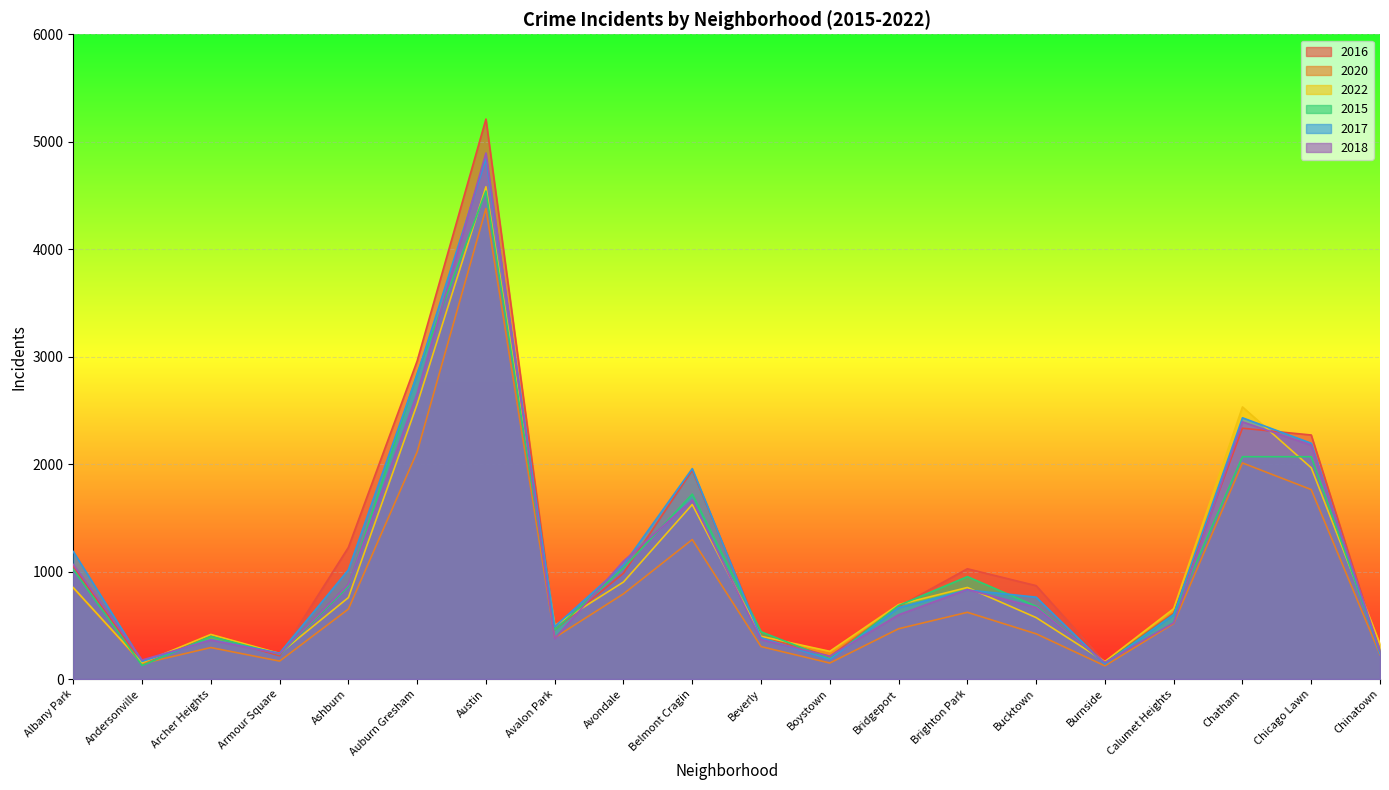

Which series has the largest total across all categories?

2016